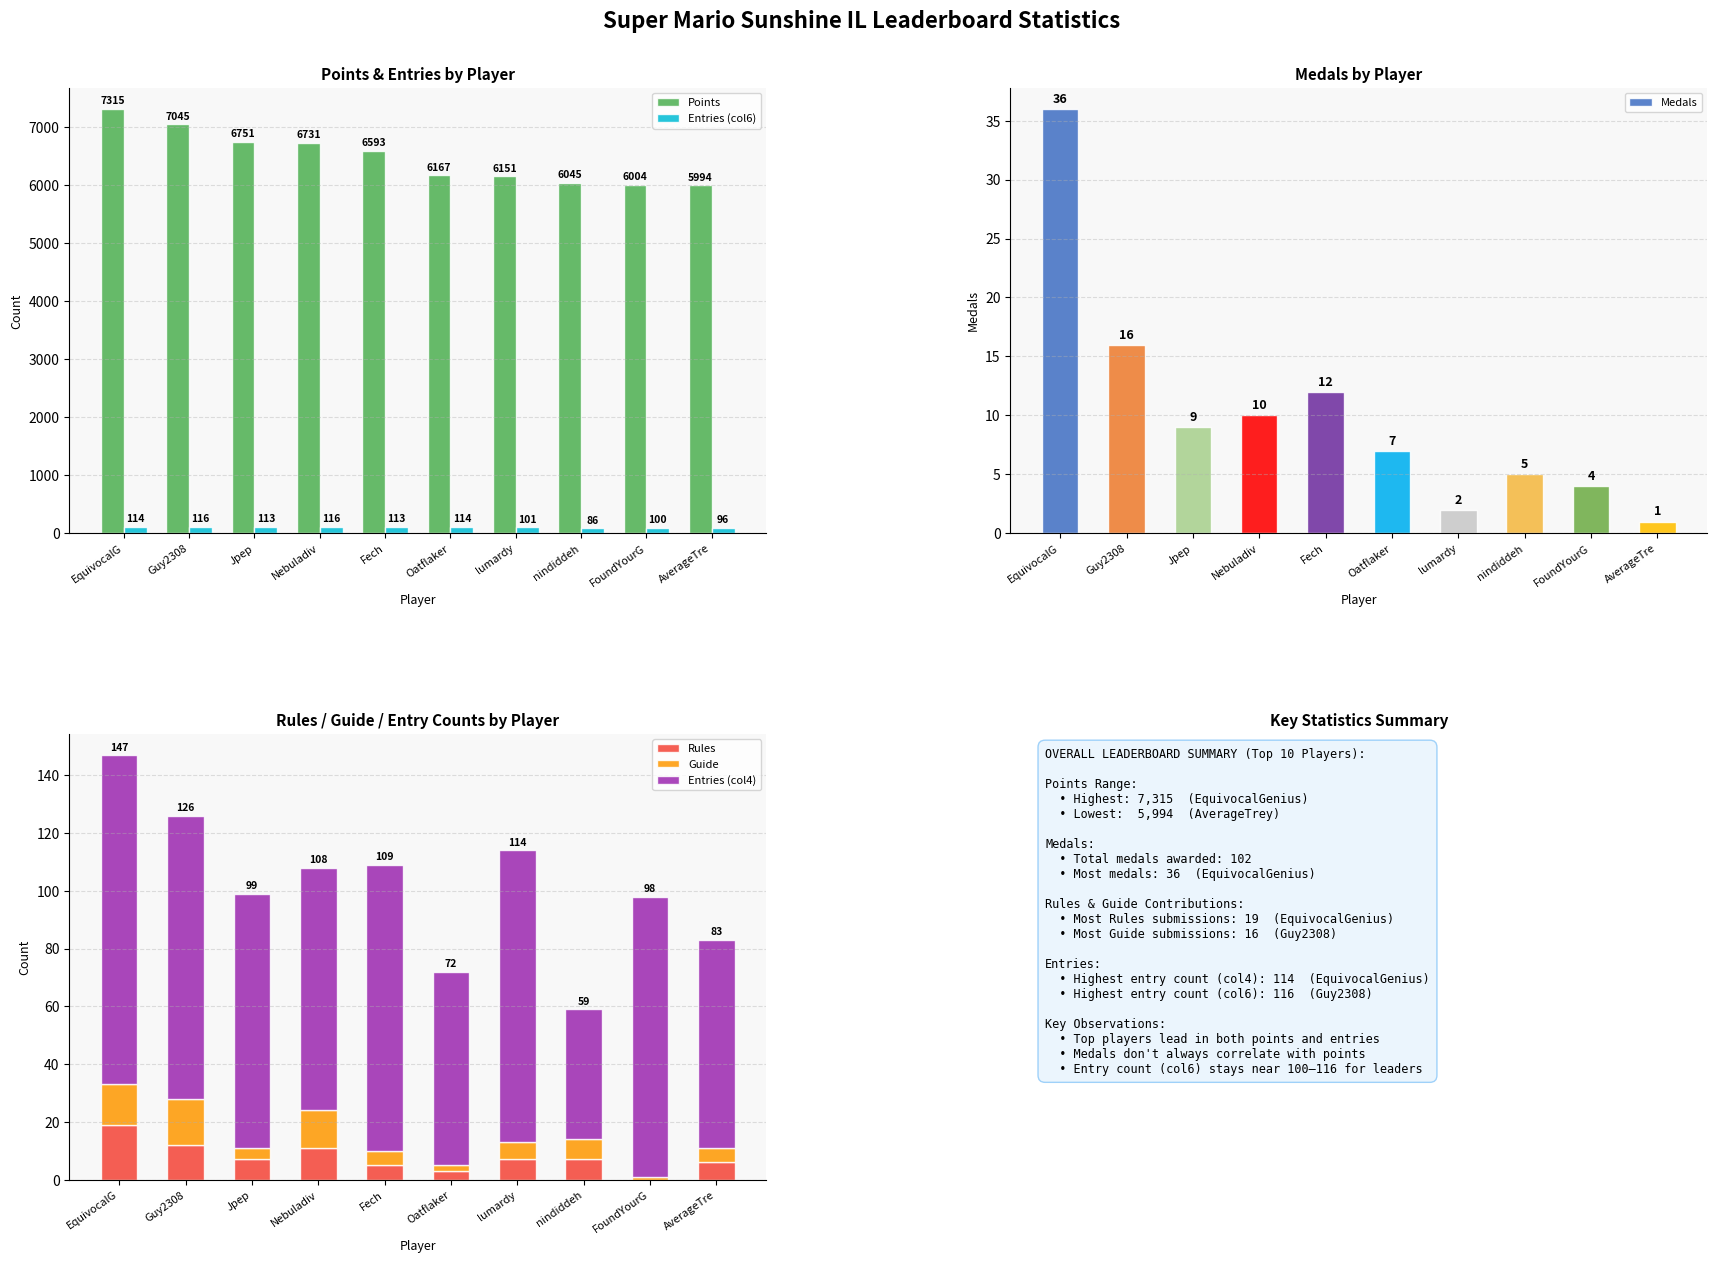

At which category is the sum across all series the highest?

EquivocalG